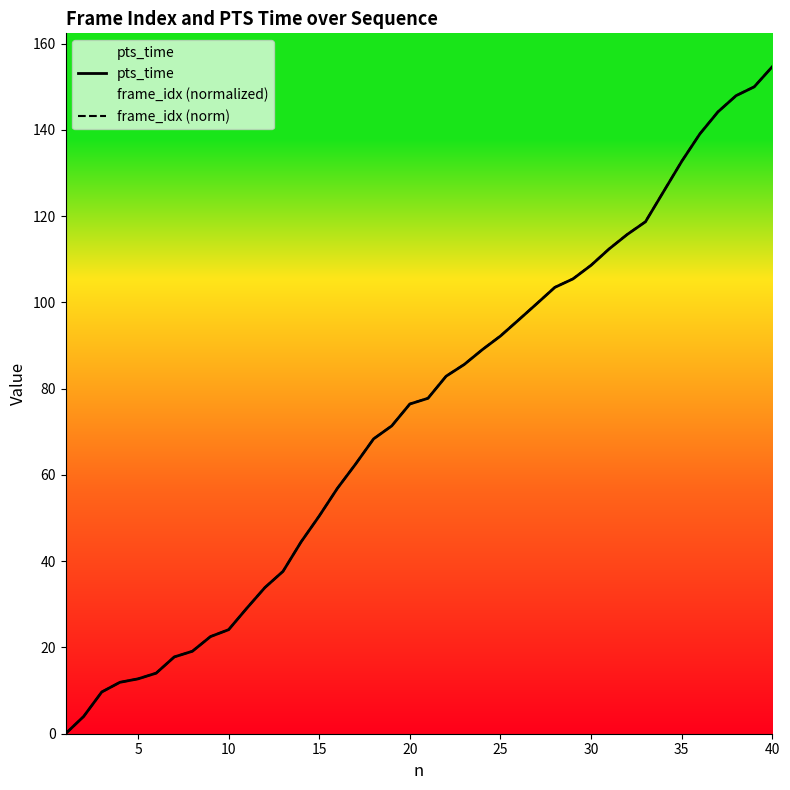

The value of frame_idx (norm) at 40 is 237.5. True or false?

False